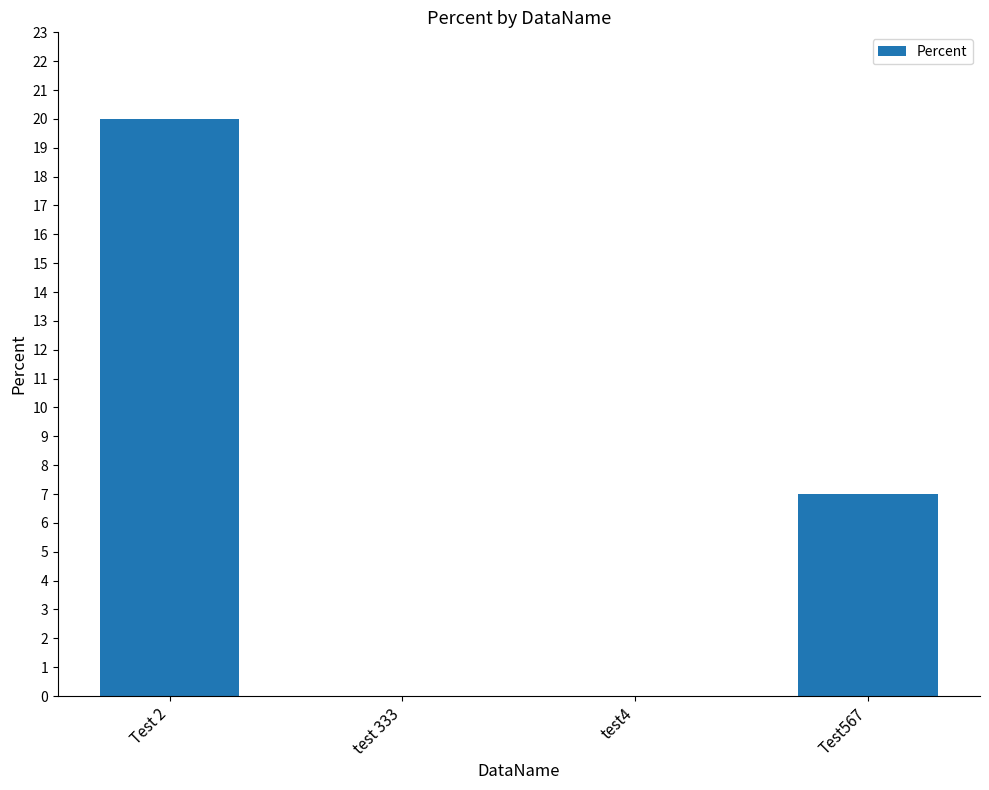

What is the maximum value shown in the chart?

20